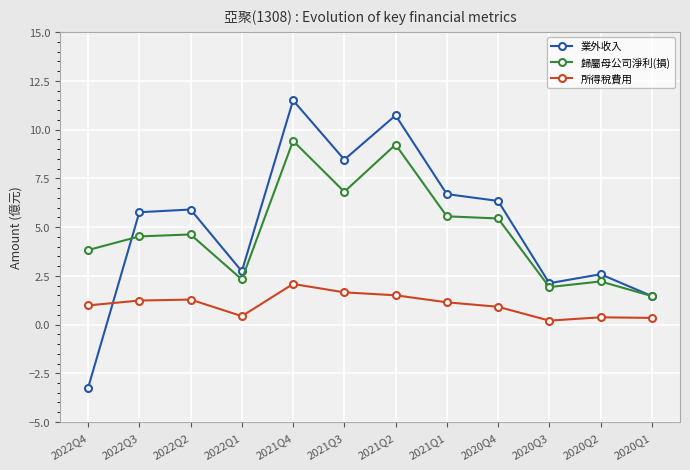

Read the 業外收入 value at 2021Q3.

8.5